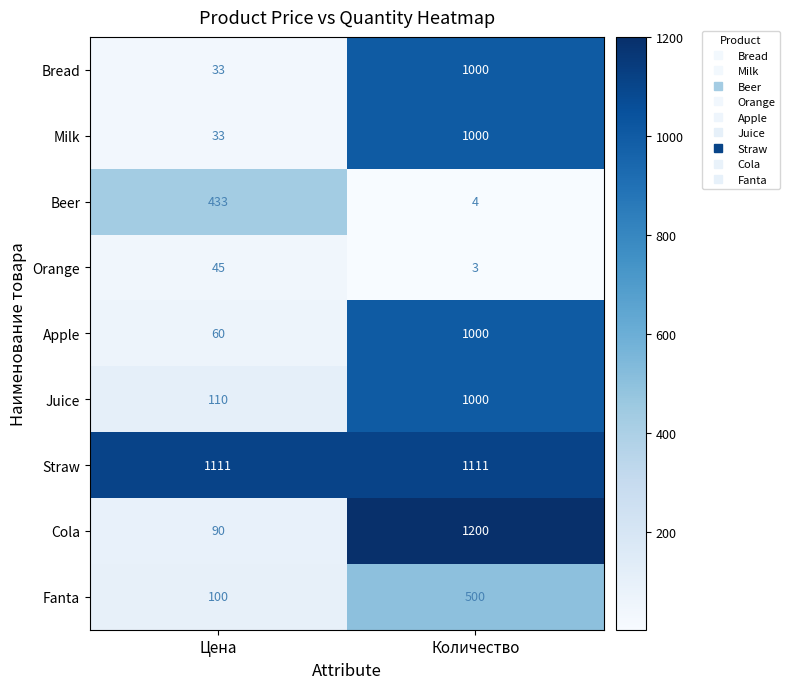

Is it true that Cola equals 272 at Количество?

False